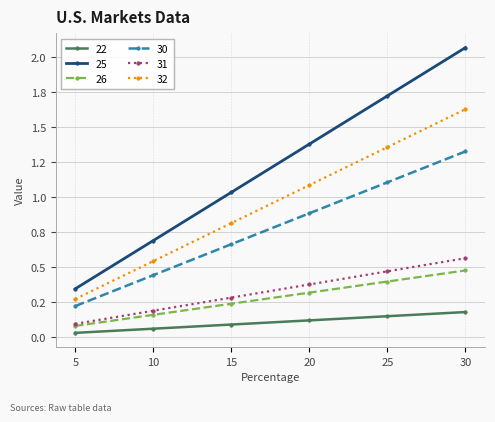

True or false: 25 and 22 cross at least once.

False